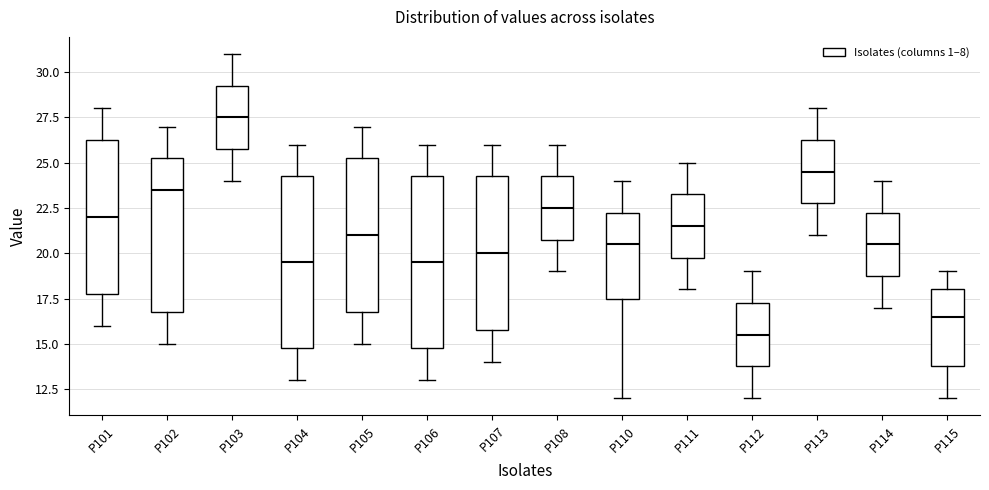

Which box's median line is the lowest?

P112